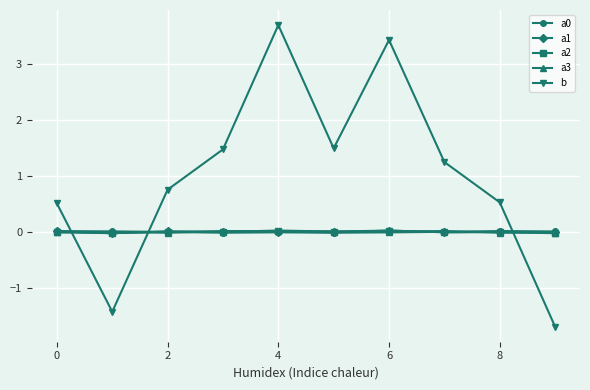

At how many categories does at least one series exceed -1?

10